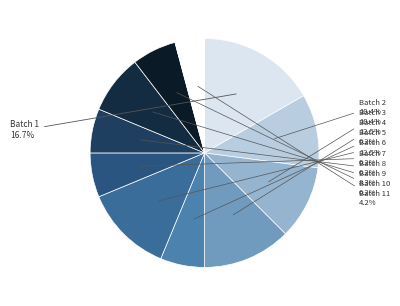

Does any single category account for the majority?

No